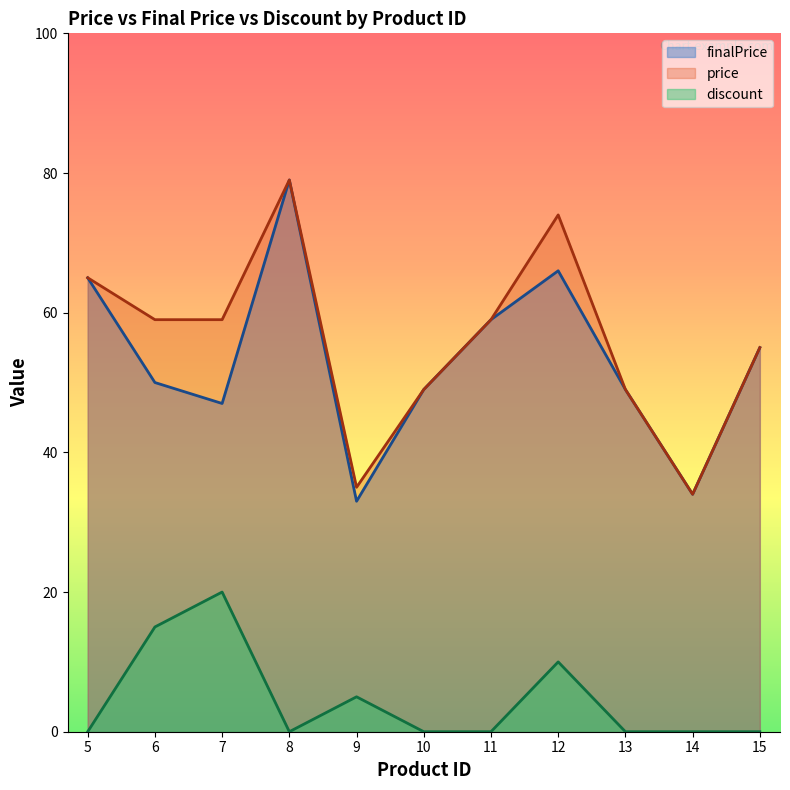

True or false: price and finalPrice intersect in this chart.

False